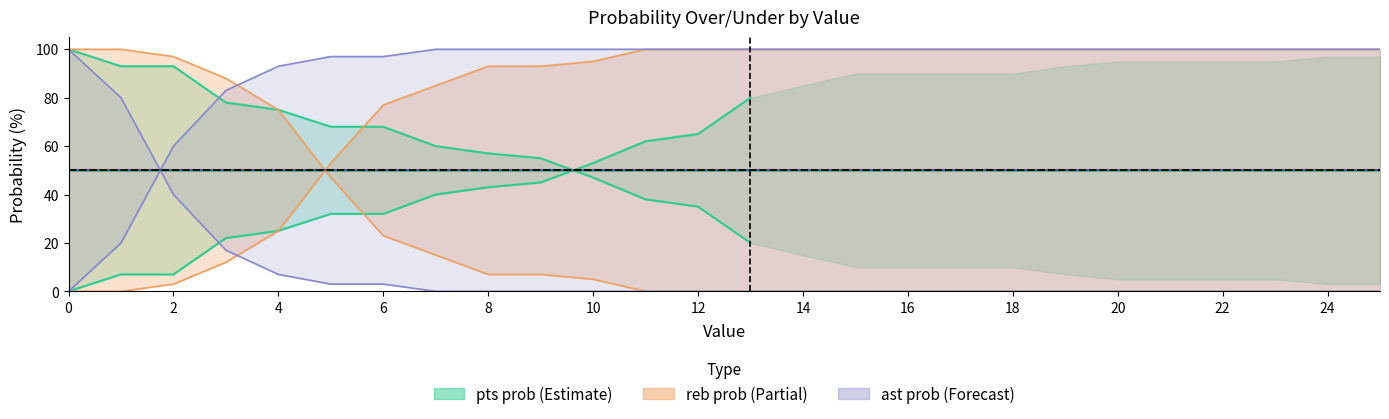

Which series has the widest spread of values?

reb prob over